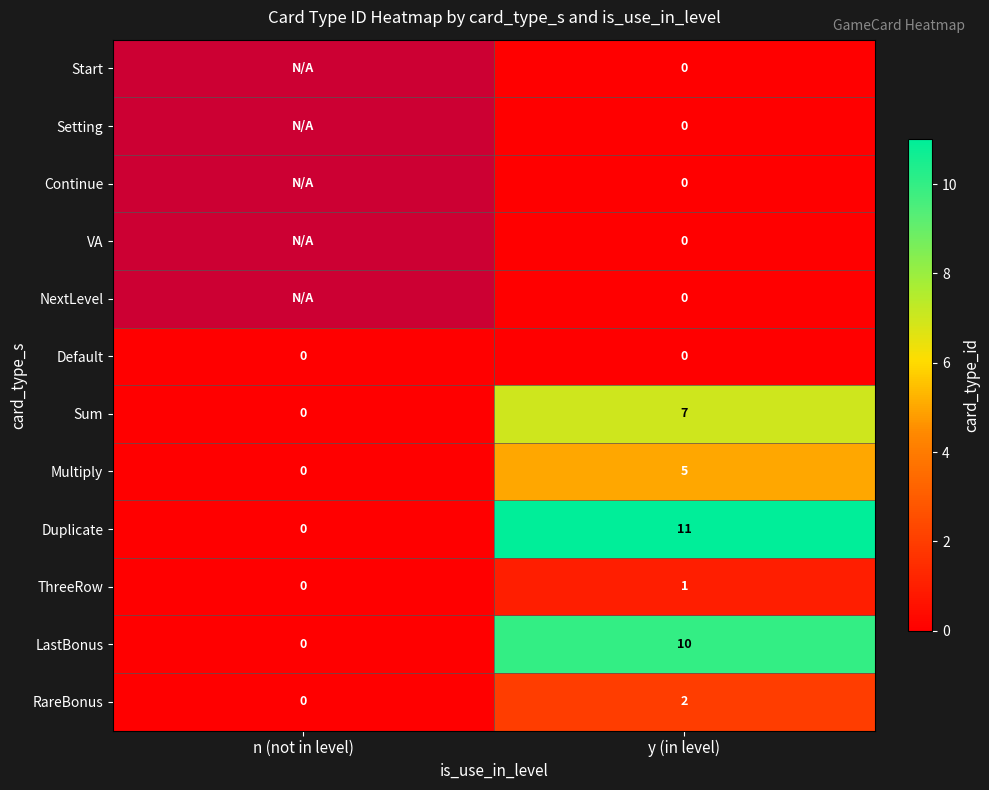

What is the greatest value displayed?

11.0